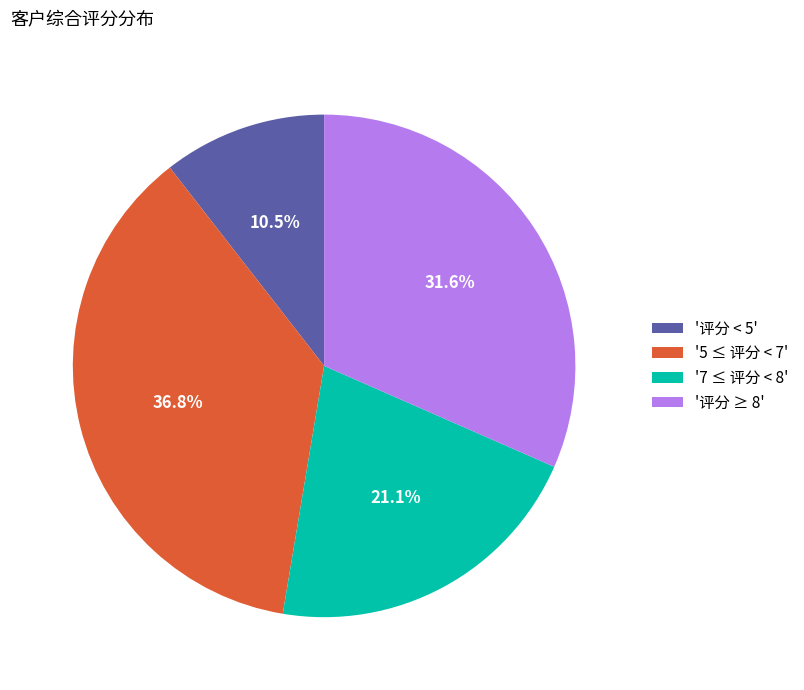

Does '5 ≤ 评分 < 7' represent more than half of the total?

No